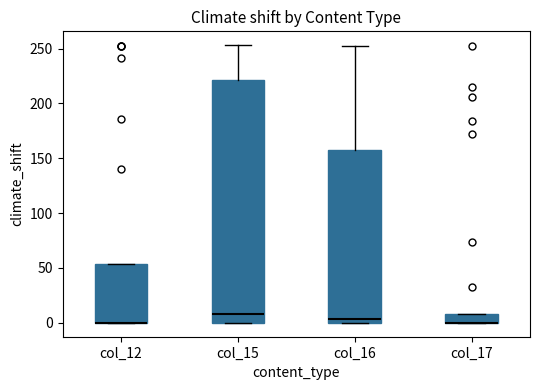

Reading left to right, transcribe this box plot: for each box, give where its median line is, the range the box spans, and where its two whiskers end, as read against the y-axis. The values are not printed on the chart, so give them approximately, as read against the axis.

col_12: median 0 (drawn on the box's lower edge), box 0 to 55, whiskers 0 to 55
col_15: median 10, box 0 to 220, whiskers 0 to 255
col_16: median 5, box 0 to 155, whiskers 0 to 250
col_17: median 0 (drawn on the box's lower edge), box 0 to 10, whiskers 0 to 10